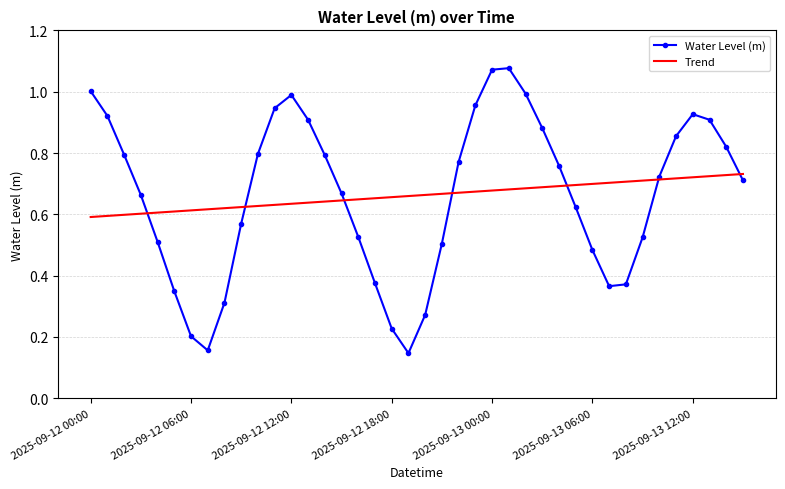

Which series has the largest range (max minus min)?

Water Level (m)